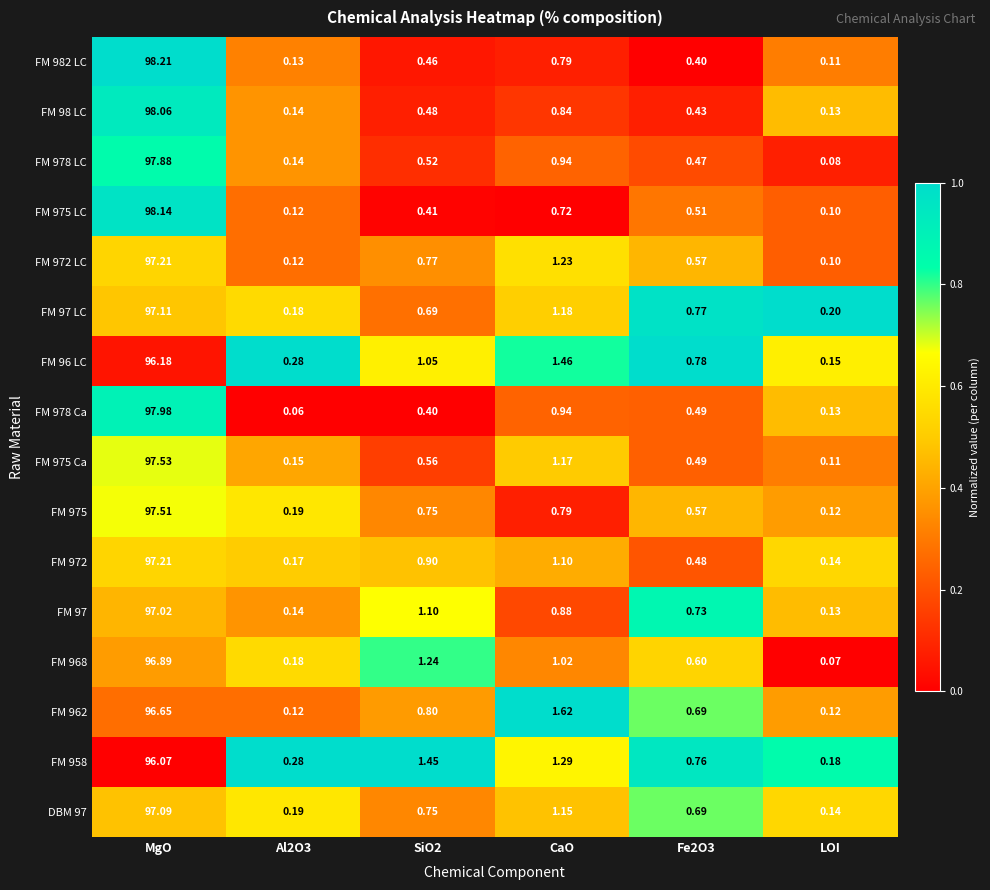

At which category is the sum across all series the highest?

MgO